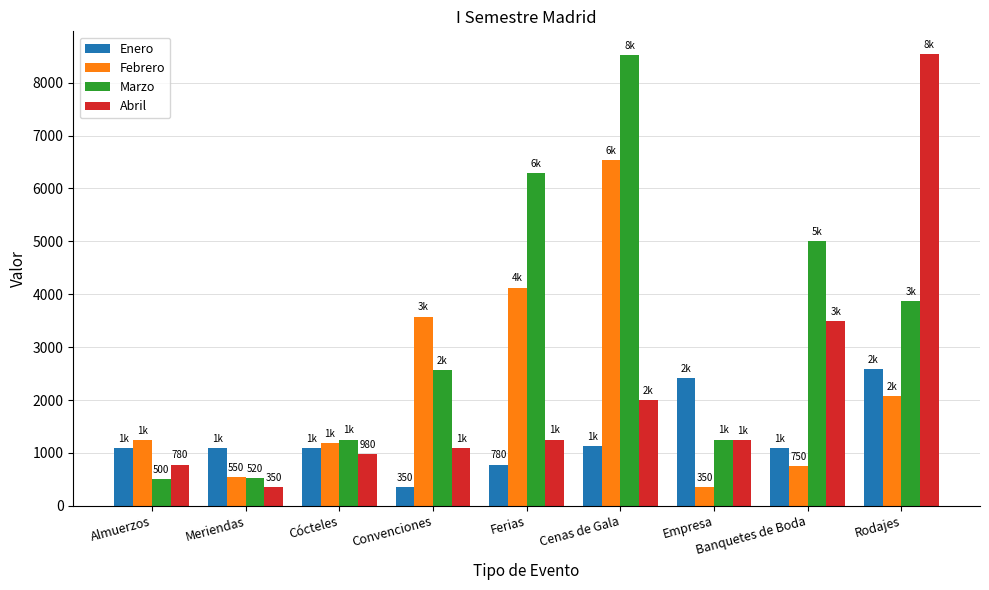

Which series has the largest range (max minus min)?

Abril